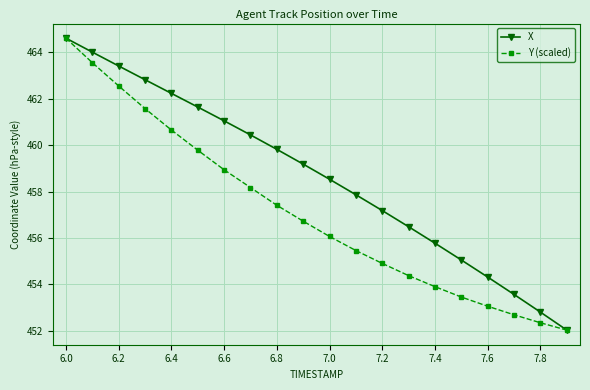

True or false: Y (scaled) has more than 1 points higher than both neighbors.

False